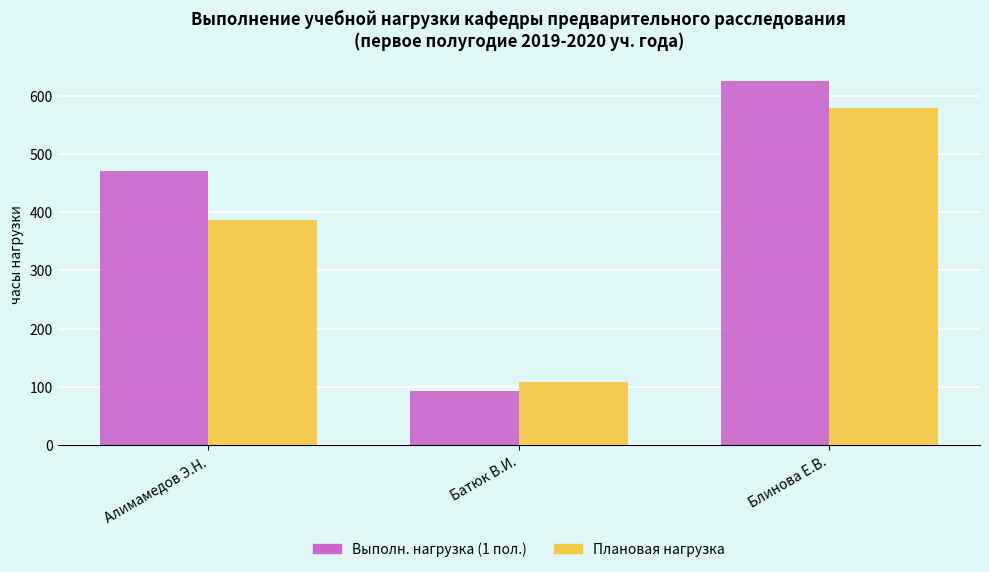

How many groups of bars are there?

3